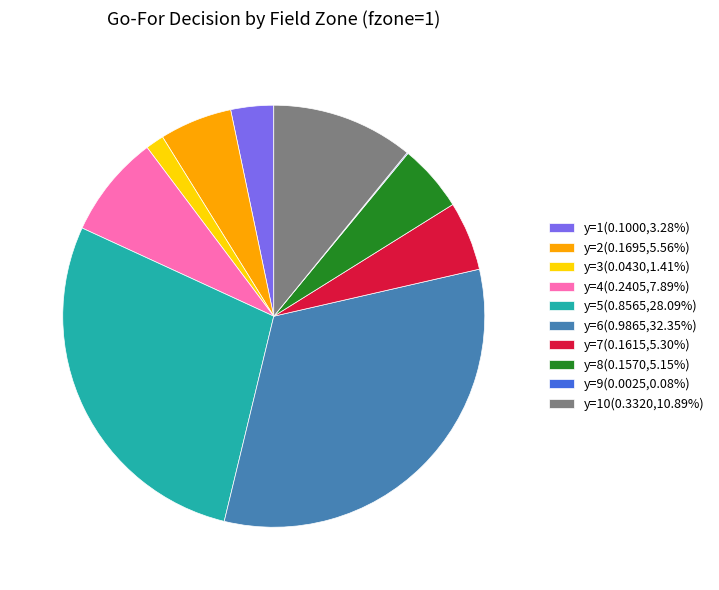

Do y=10(0.3320,10.89%) and y=3(0.0430,1.41%) together represent more than half of the pie?

No